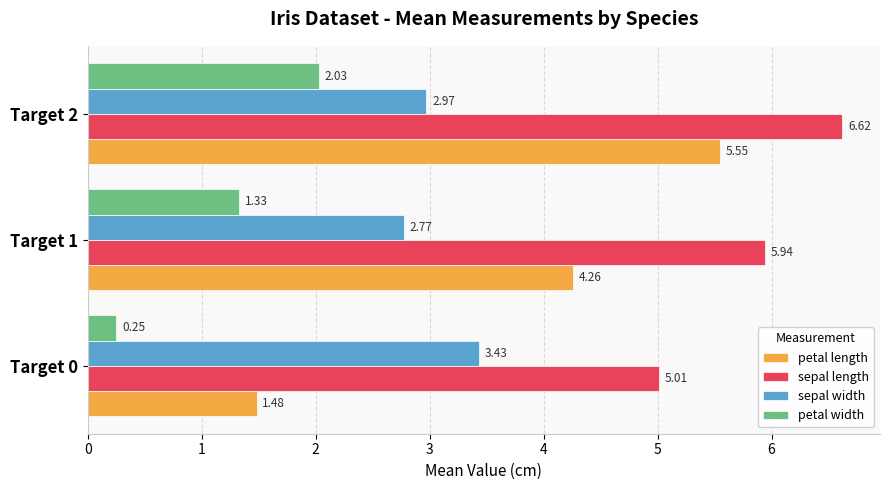

At which category is the sum across all series the highest?

Target 2